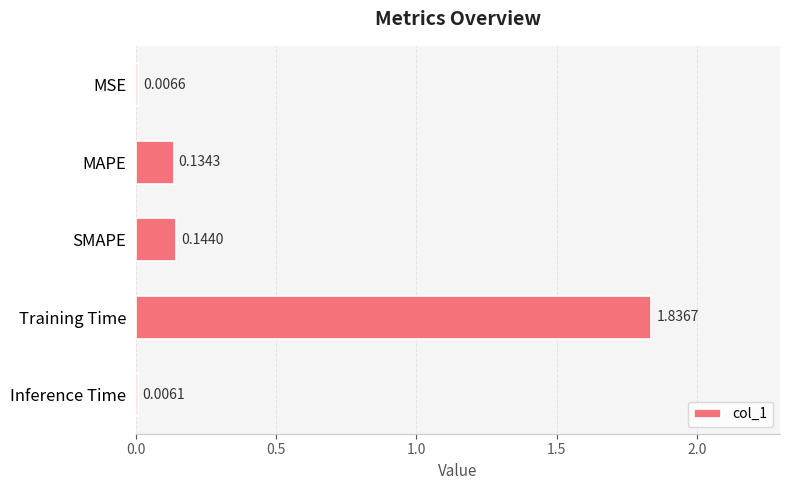

Are the bars horizontal?

Yes